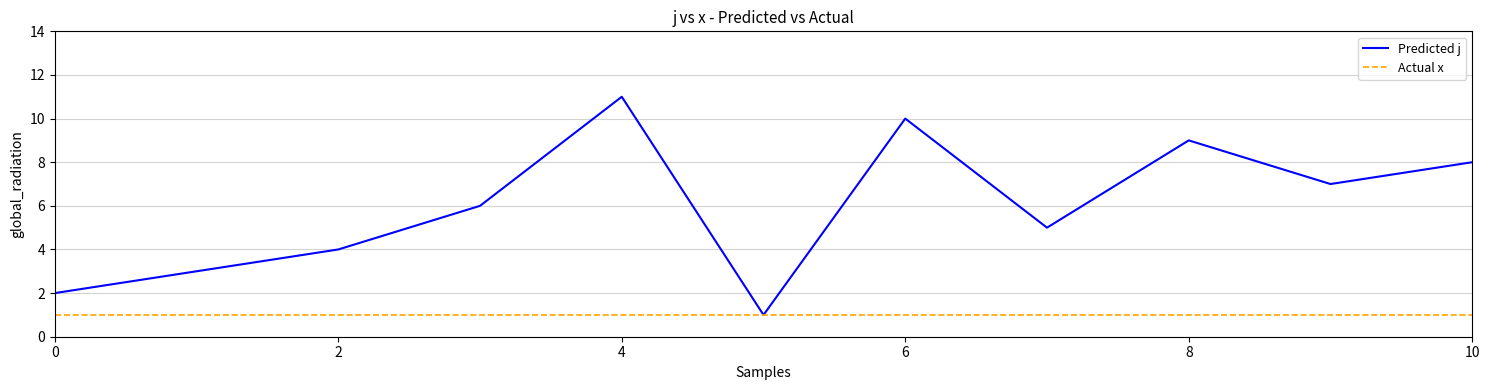

Which series has the largest total across all categories?

Predicted j